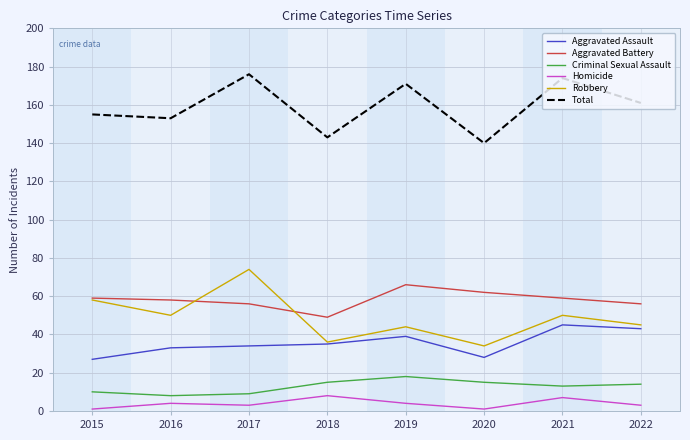

Which series has the largest total across all categories?

Total